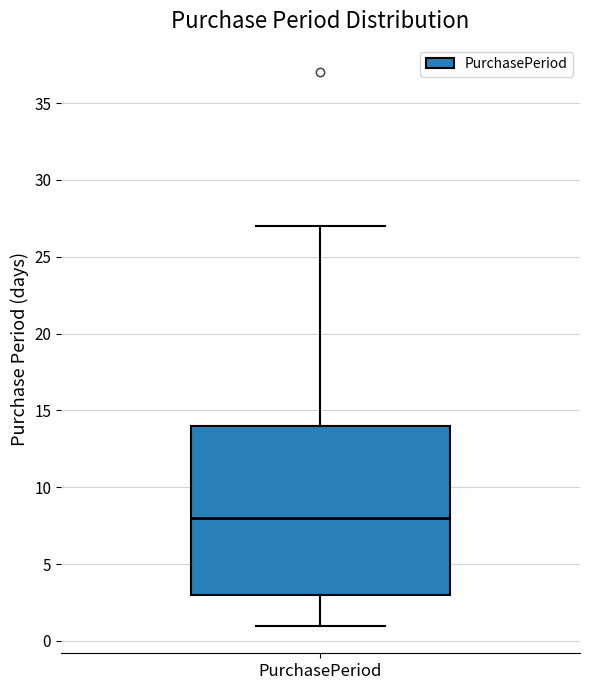

Read this box plot against the y-axis: the position of the median line, the range covered by the box, and the ends of both whiskers. The values are not printed on the chart, so give them approximately, as read against the axis.

median 8, box 3 to 14, whiskers 1 to 27